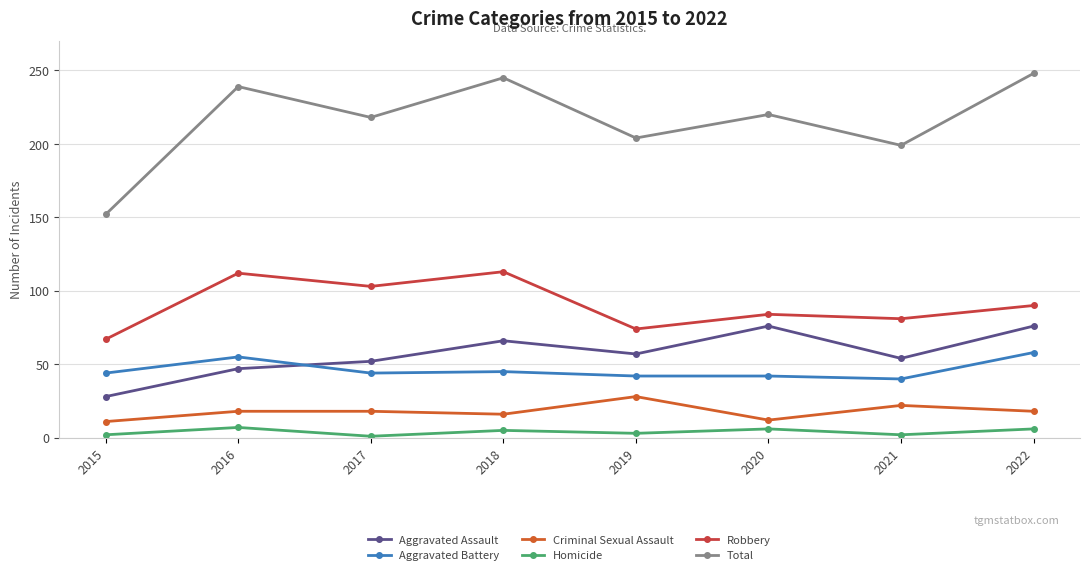

In Total, how many points are higher than both neighbors (excluding endpoints)?

3